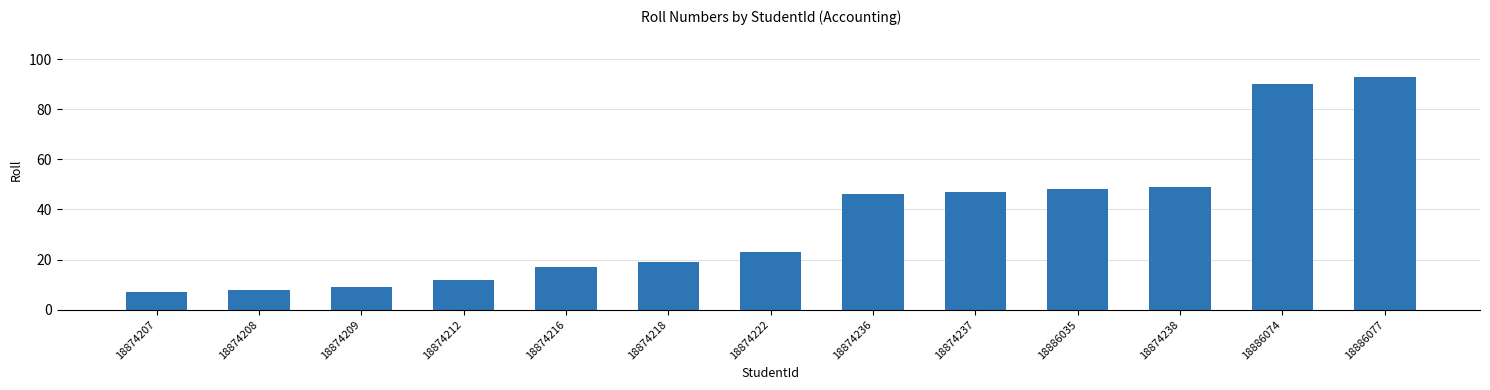

What is the value of the 10th bar from the left?

48